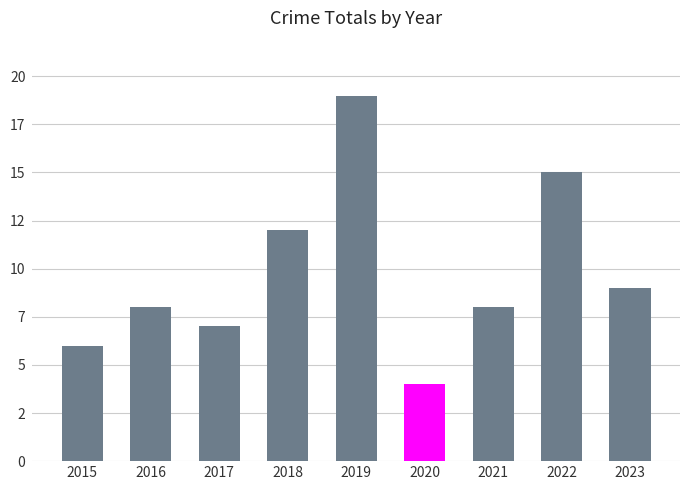

Are the bars horizontal?

No